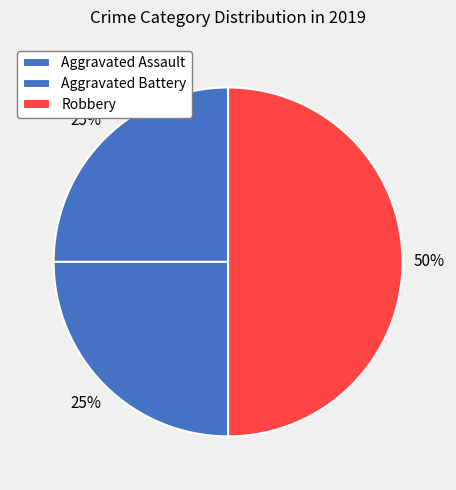

Count the number of slices in the pie.

3